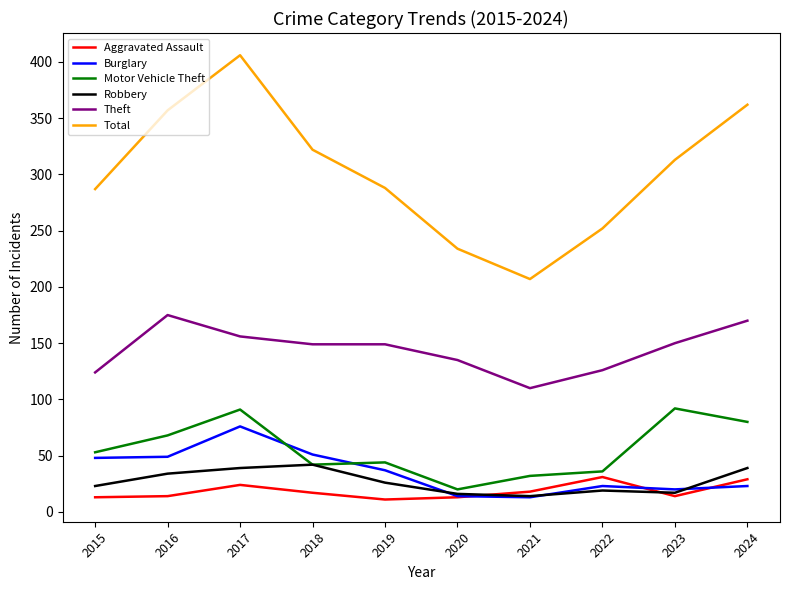

What are all the series names shown in the legend?

Aggravated Assault, Burglary, Motor Vehicle Theft, Robbery, Theft, Total